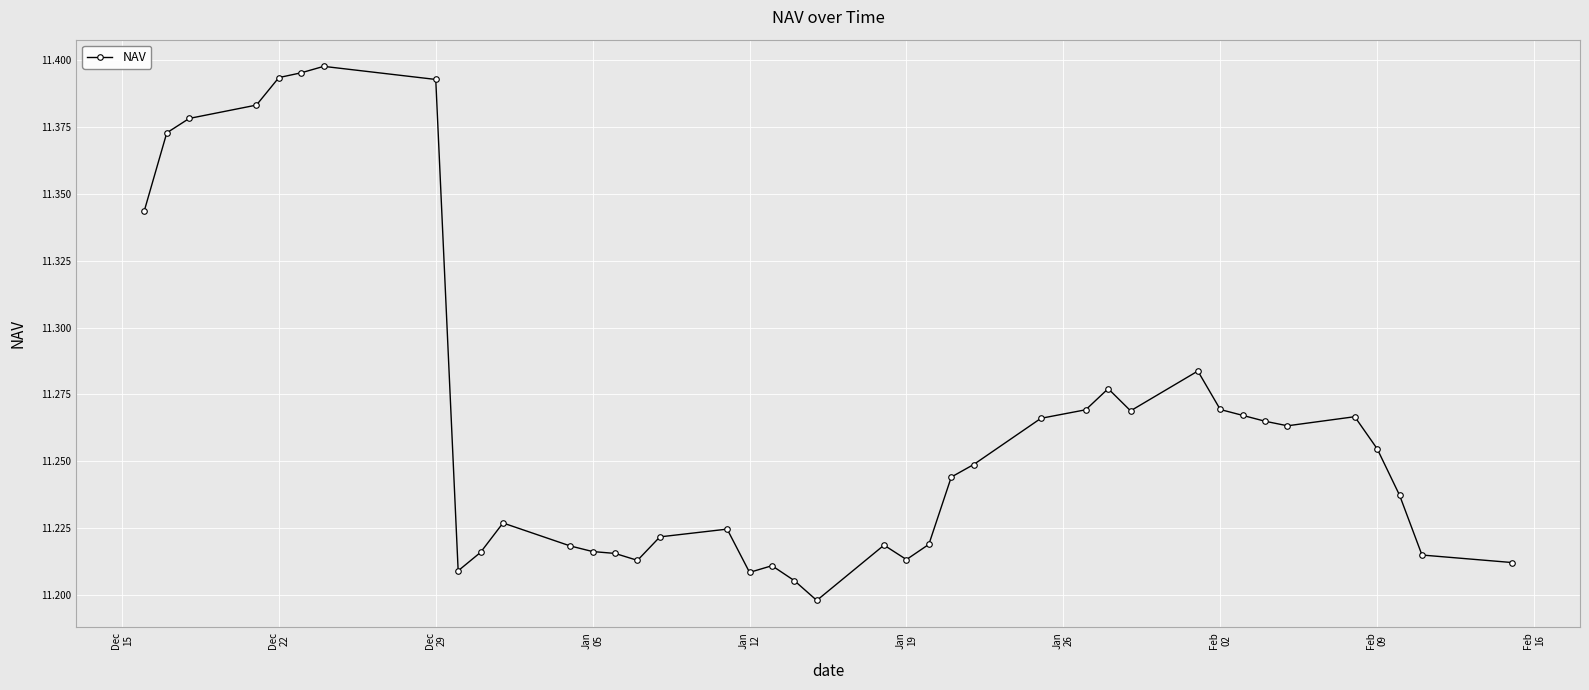

What is the sum of all values?

450.6